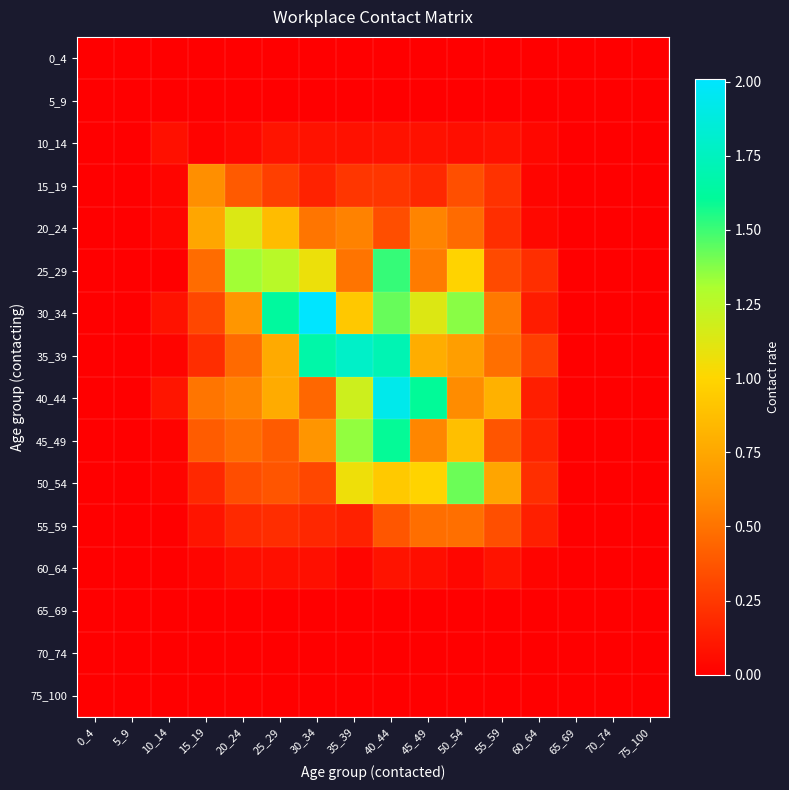

Reading left to right, what are all the values shown in this chart?

0_4: 0_4=0.0	5_9=0.0	10_14=0.0	15_19=0.0	20_24=0.0	25_29=0.0	30_34=0.0	35_39=0.0	40_44=0.0	45_49=0.0	50_54=0.0	55_59=0.0	60_64=0.0	65_69=0.0	70_74=0.0	75_100=0.0
5_9: 0_4=0.0	5_9=0.0	10_14=0.0	15_19=0.0	20_24=0.0	25_29=0.0	30_34=0.0	35_39=0.0	40_44=0.0	45_49=0.0	50_54=0.0	55_59=0.0	60_64=0.0	65_69=0.0	70_74=0.0	75_100=0.0
10_14: 0_4=0.0	5_9=0.0	10_14=0.1	15_19=0.0	20_24=0.0	25_29=0.1	30_34=0.1	35_39=0.1	40_44=0.1	45_49=0.1	50_54=0.1	55_59=0.1	60_64=0.0	65_69=0.0	70_74=0.0	75_100=0.0
15_19: 0_4=0.0	5_9=0.0	10_14=0.0	15_19=0.6	20_24=0.4	25_29=0.3	30_34=0.2	35_39=0.2	40_44=0.2	45_49=0.2	50_54=0.3	55_59=0.2	60_64=0.0	65_69=0.0	70_74=0.0	75_100=0.0
20_24: 0_4=0.0	5_9=0.0	10_14=0.0	15_19=0.7	20_24=1.1	25_29=0.9	30_34=0.5	35_39=0.6	40_44=0.3	45_49=0.6	50_54=0.5	55_59=0.2	60_64=0.0	65_69=0.0	70_74=0.0	75_100=0.0
25_29: 0_4=0.0	5_9=0.0	10_14=0.0	15_19=0.5	20_24=1.3	25_29=1.3	30_34=1.1	35_39=0.5	40_44=1.5	45_49=0.5	50_54=1.0	55_59=0.3	60_64=0.2	65_69=0.0	70_74=0.0	75_100=0.0
30_34: 0_4=0.0	5_9=0.0	10_14=0.1	15_19=0.3	20_24=0.7	25_29=1.6	30_34=2.0	35_39=0.9	40_44=1.4	45_49=1.1	50_54=1.4	55_59=0.5	60_64=0.1	65_69=0.0	70_74=0.0	75_100=0.0
35_39: 0_4=0.0	5_9=0.0	10_14=0.0	15_19=0.2	20_24=0.5	25_29=0.8	30_34=1.7	35_39=1.8	40_44=1.7	45_49=0.8	50_54=0.7	55_59=0.5	60_64=0.3	65_69=0.0	70_74=0.0	75_100=0.0
40_44: 0_4=0.0	5_9=0.0	10_14=0.1	15_19=0.5	20_24=0.6	25_29=0.8	30_34=0.4	35_39=1.2	40_44=1.9	45_49=1.6	50_54=0.6	55_59=0.8	60_64=0.1	65_69=0.0	70_74=0.0	75_100=0.0
45_49: 0_4=0.0	5_9=0.0	10_14=0.0	15_19=0.4	20_24=0.5	25_29=0.4	30_34=0.7	35_39=1.4	40_44=1.6	45_49=0.6	50_54=0.9	55_59=0.4	60_64=0.2	65_69=0.0	70_74=0.0	75_100=0.0
50_54: 0_4=0.0	5_9=0.0	10_14=0.0	15_19=0.2	20_24=0.3	25_29=0.4	30_34=0.3	35_39=1.1	40_44=0.9	45_49=1.0	50_54=1.4	55_59=0.7	60_64=0.2	65_69=0.0	70_74=0.0	75_100=0.0
55_59: 0_4=0.0	5_9=0.0	10_14=0.0	15_19=0.1	20_24=0.2	25_29=0.2	30_34=0.2	35_39=0.1	40_44=0.4	45_49=0.5	50_54=0.5	55_59=0.3	60_64=0.1	65_69=0.0	70_74=0.0	75_100=0.0
60_64: 0_4=0.0	5_9=0.0	10_14=0.0	15_19=0.0	20_24=0.1	25_29=0.1	30_34=0.1	35_39=0.0	40_44=0.1	45_49=0.1	50_54=0.0	55_59=0.1	60_64=0.0	65_69=0.0	70_74=0.0	75_100=0.0
65_69: 0_4=0.0	5_9=0.0	10_14=0.0	15_19=0.0	20_24=0.0	25_29=0.0	30_34=0.0	35_39=0.0	40_44=0.0	45_49=0.0	50_54=0.0	55_59=0.0	60_64=0.0	65_69=0.0	70_74=0.0	75_100=0.0
70_74: 0_4=0.0	5_9=0.0	10_14=0.0	15_19=0.0	20_24=0.0	25_29=0.0	30_34=0.0	35_39=0.0	40_44=0.0	45_49=0.0	50_54=0.0	55_59=0.0	60_64=0.0	65_69=0.0	70_74=0.0	75_100=0.0
75_100: 0_4=0.0	5_9=0.0	10_14=0.0	15_19=0.0	20_24=0.0	25_29=0.0	30_34=0.0	35_39=0.0	40_44=0.0	45_49=0.0	50_54=0.0	55_59=0.0	60_64=0.0	65_69=0.0	70_74=0.0	75_100=0.0